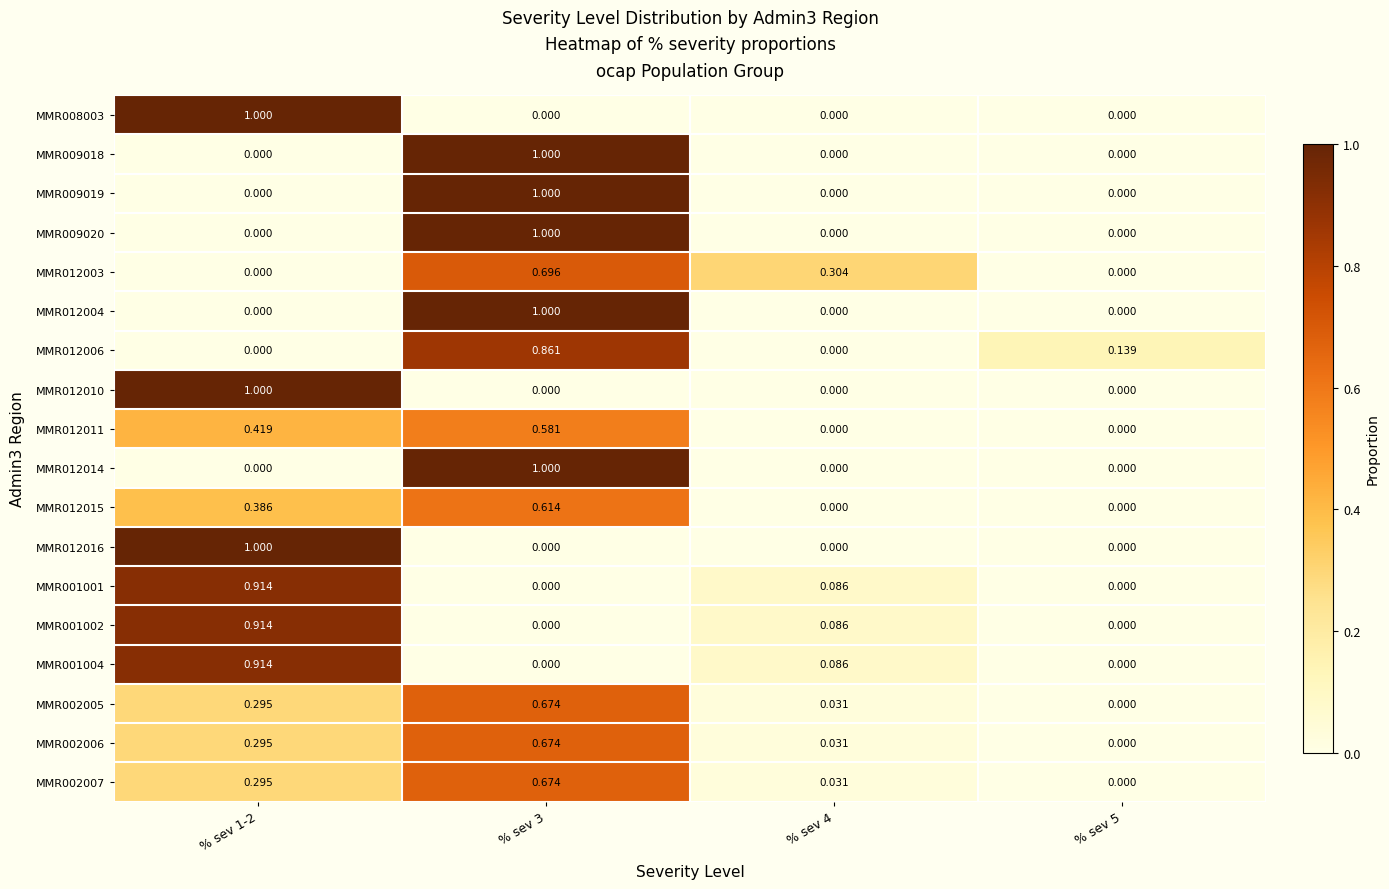

Is the value of MMR012014 at % sev 3 greater than the value of MMR012003 at % sev 3?

Yes